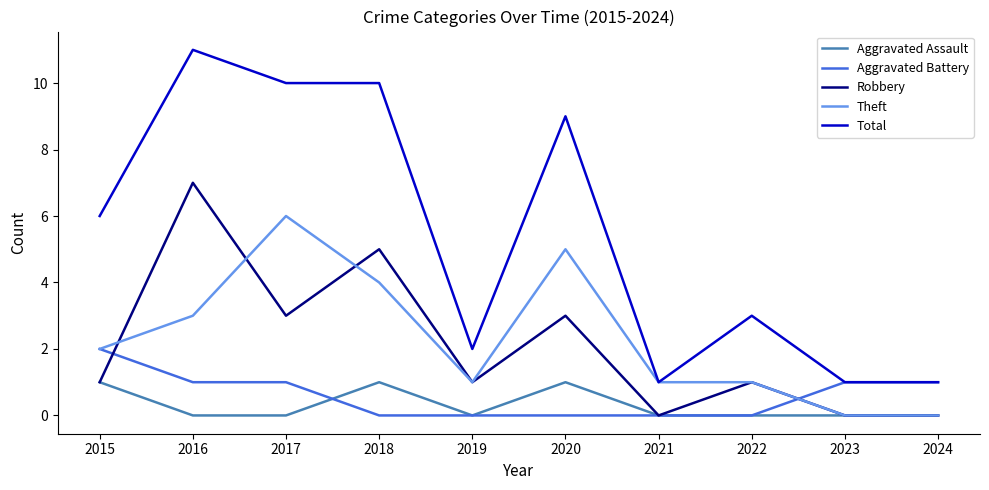

The value of Robbery at 2024 is -5. True or false?

False